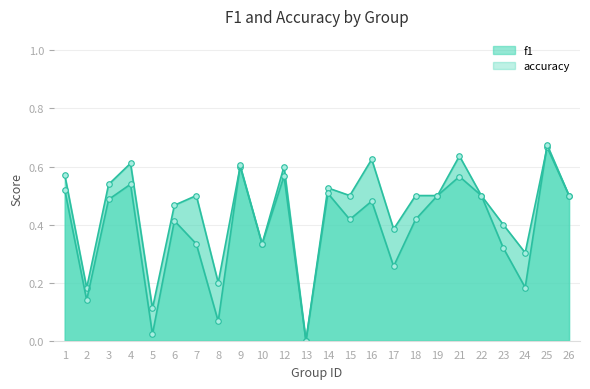

Reading left to right, extract all data points from this chart.

f1: 1=0.5	2=0.1	3=0.5	4=0.5	5=0.0	6=0.4	7=0.3	8=0.1	9=0.6	10=0.3	12=0.6	13=0.0	14=0.5	15=0.4	16=0.5	17=0.3	18=0.4	19=0.5	21=0.6	22=0.5	23=0.3	24=0.2	25=0.7	26=0.5
accuracy: 1=0.6	2=0.2	3=0.5	4=0.6	5=0.1	6=0.5	7=0.5	8=0.2	9=0.6	10=0.3	12=0.6	13=0.0	14=0.5	15=0.5	16=0.6	17=0.4	18=0.5	19=0.5	21=0.6	22=0.5	23=0.4	24=0.3	25=0.7	26=0.5